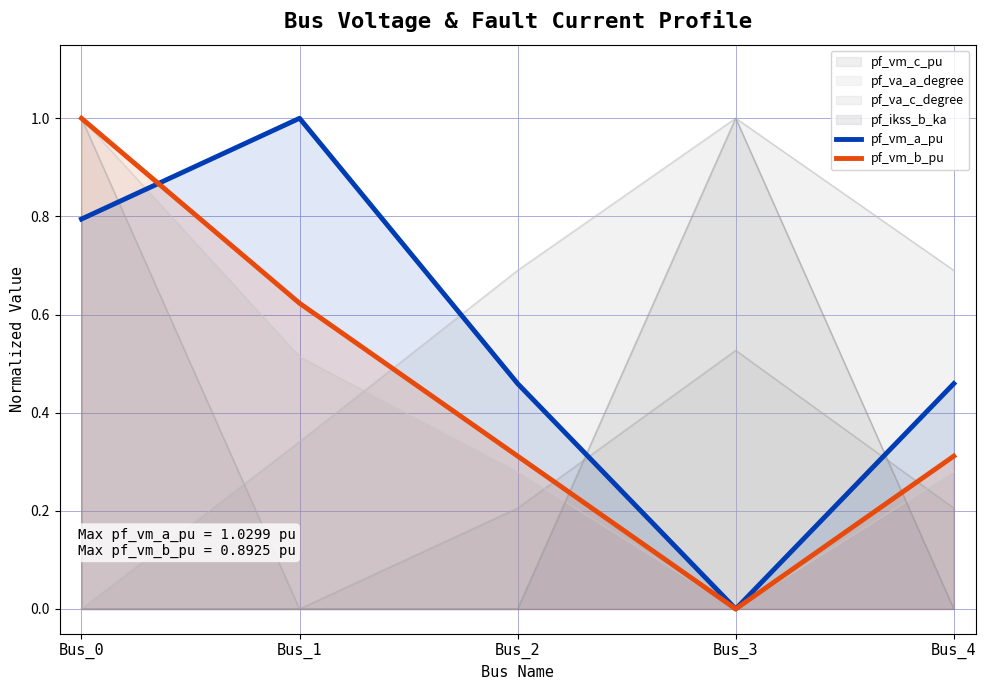

How many data points does each series have?

5